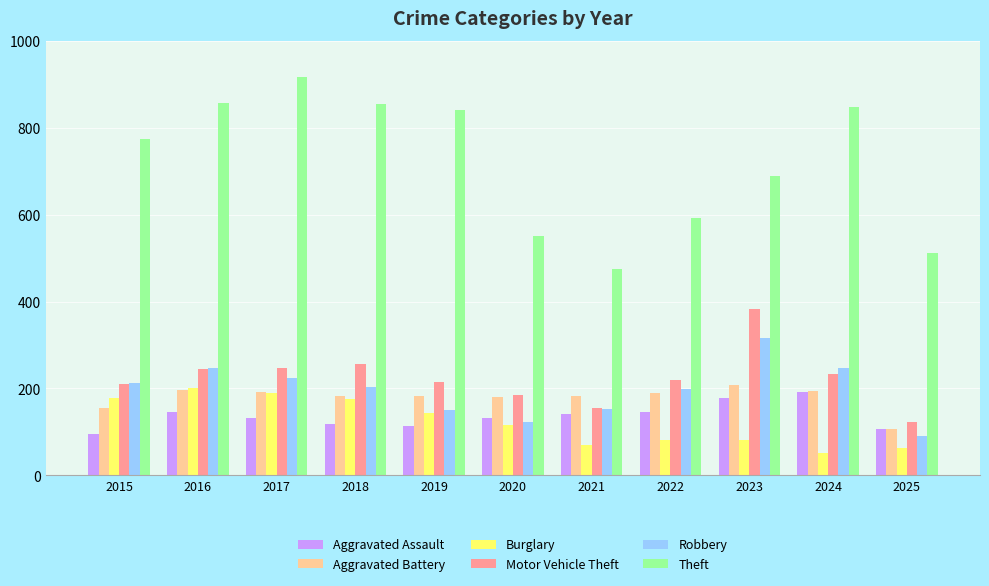

What is the difference between the highest and lowest values at 2016?

712